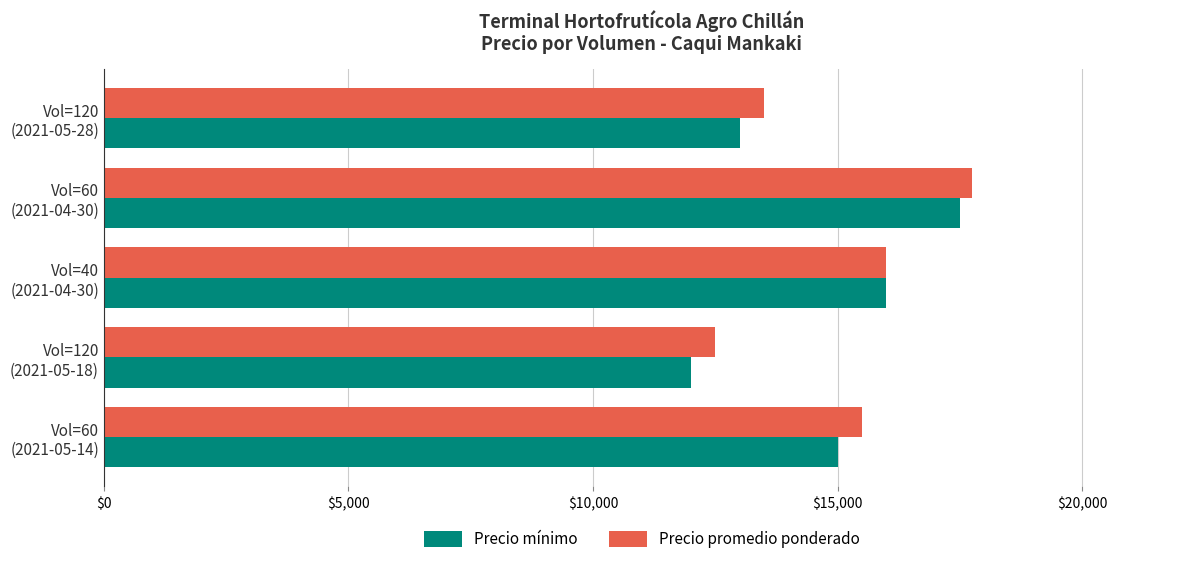

Which series has the widest spread of values?

Precio mínimo